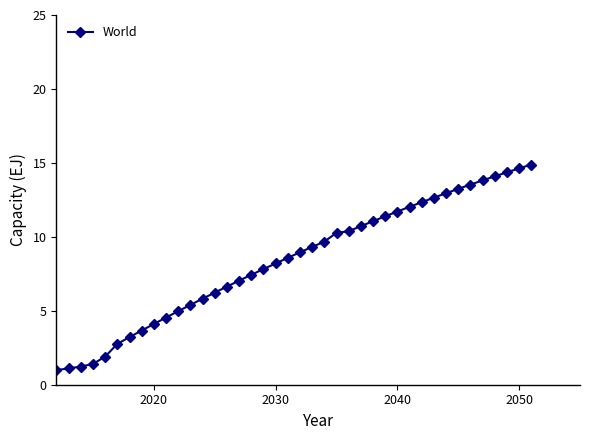

What is the maximum value shown in the chart?

14.9